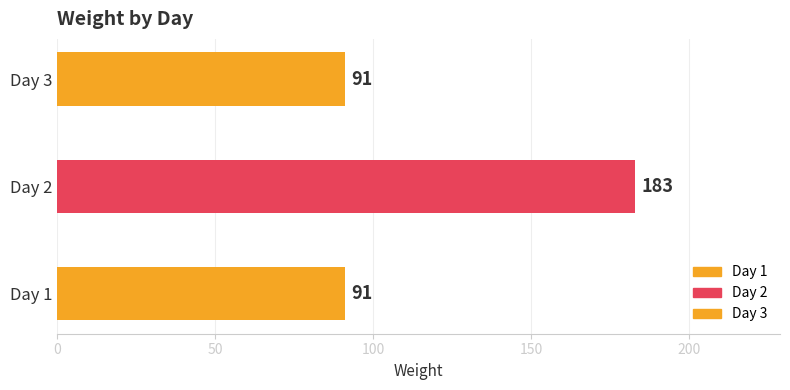

How many data points are above 91?

1